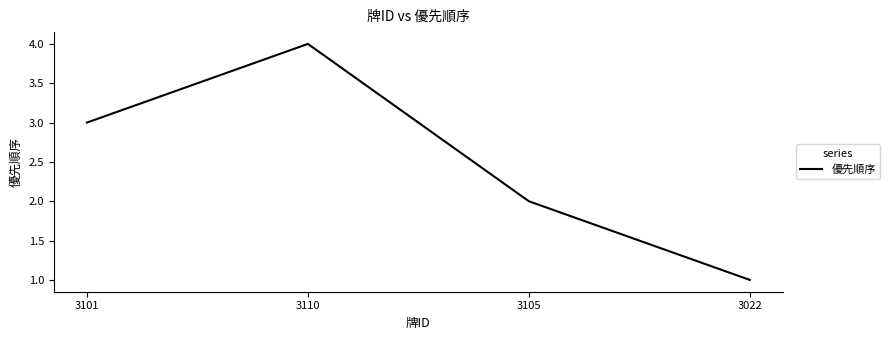

Reading left to right, extract all data points from this chart.

3	4	2	1